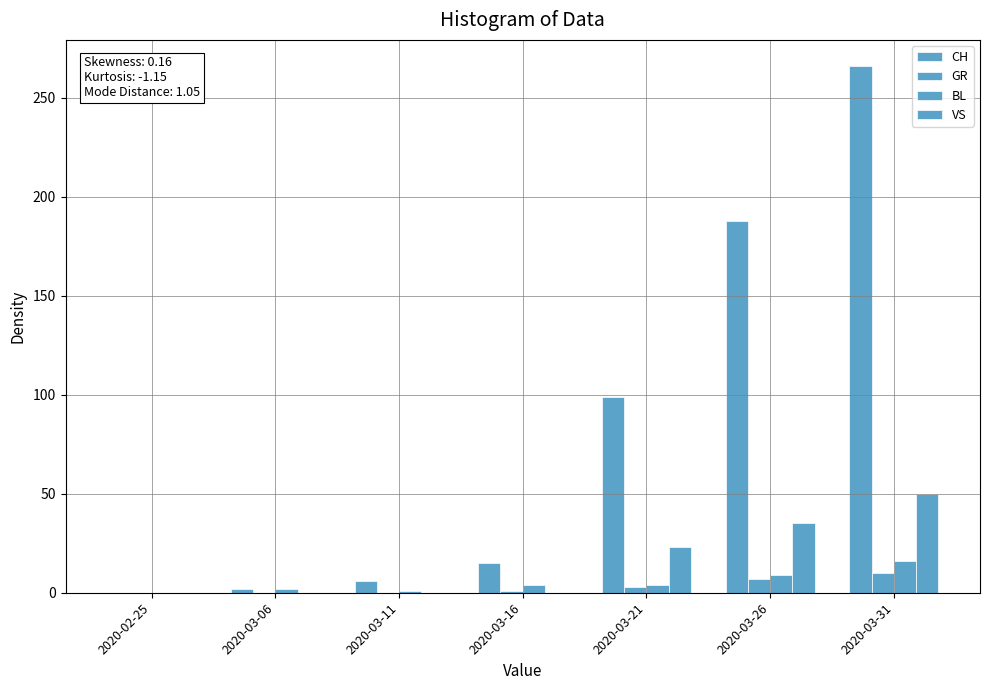

Reading right to left, list all the values displayed in this chart.

CH: 266	188	99	15	6	2	0
GR: 10	7	3	1	0	0	0
BL: 16	9	4	4	1	2	0
VS: 50	35	23	0	0	0	0